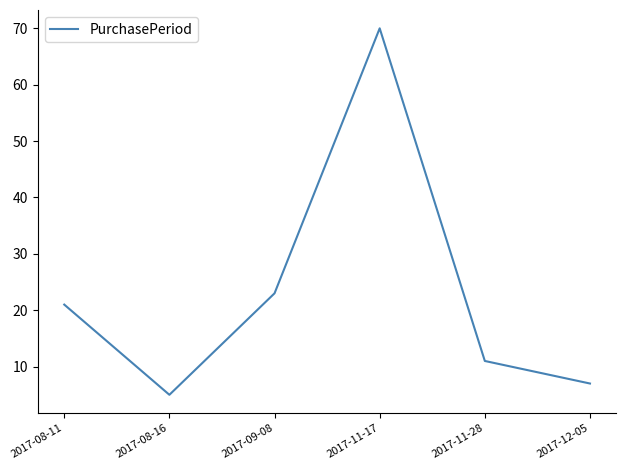

At which category does the data reach its first local valley?

2017-08-16